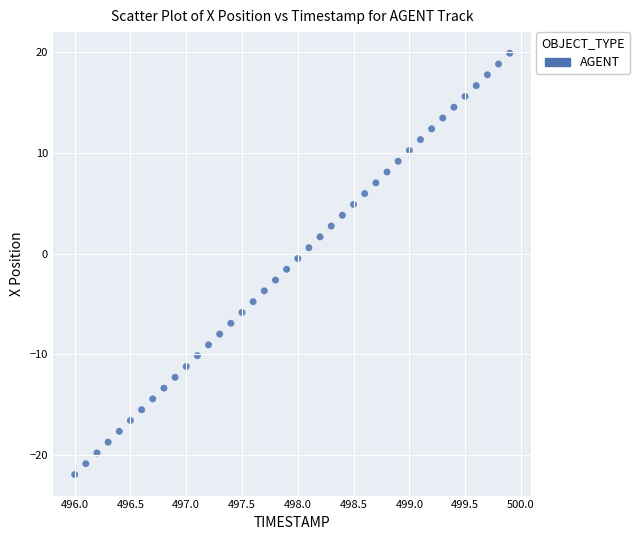

What is the range of X values (max minus min)?

3.9